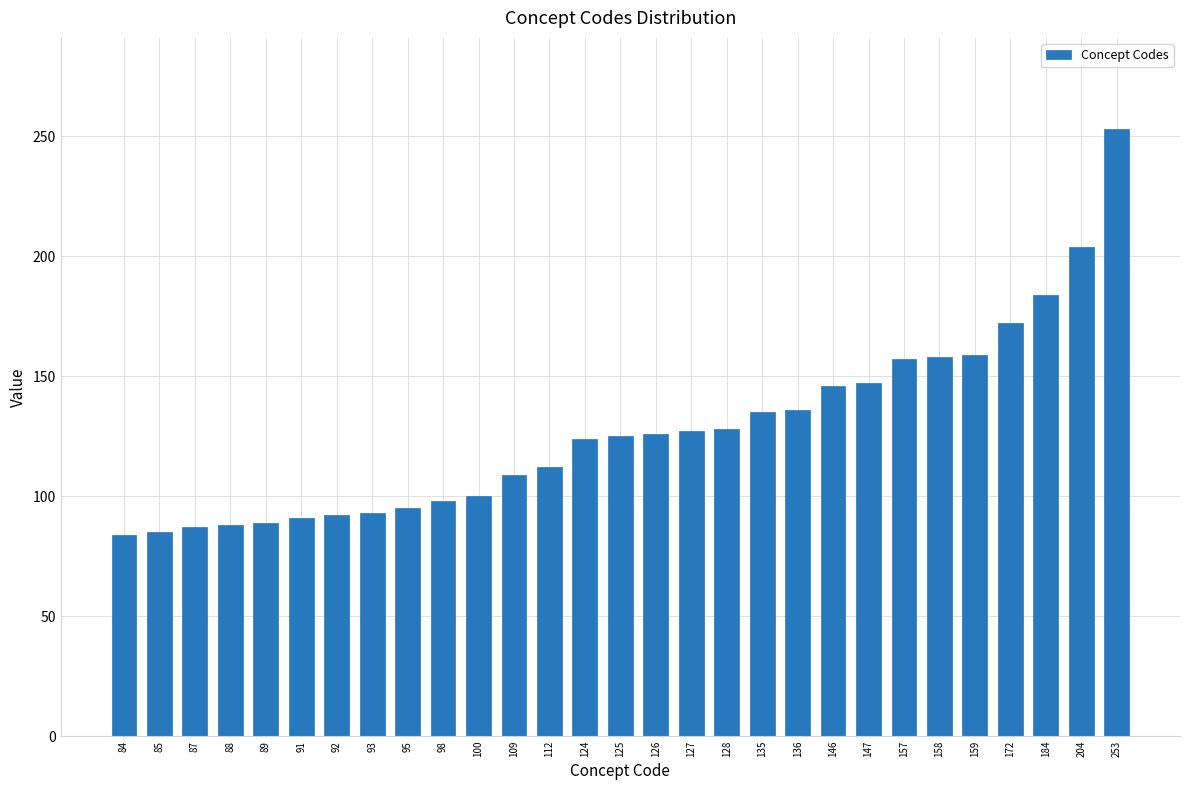

Which label corresponds to the largest value in the chart?

253